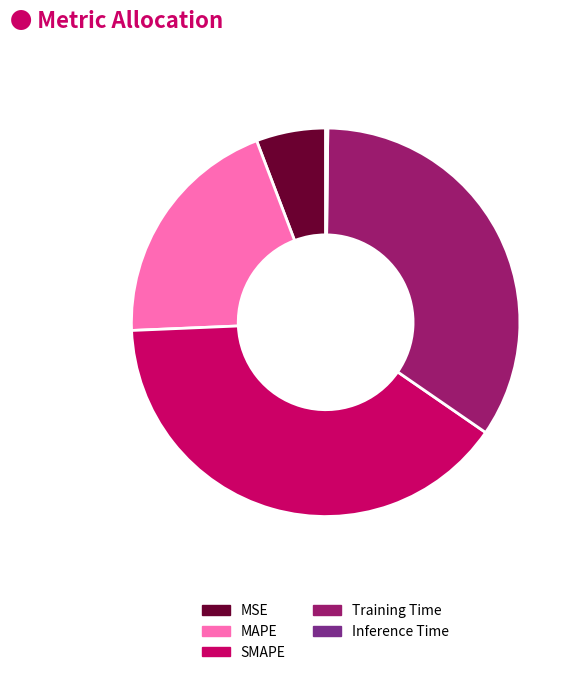

Is there any slice that represents more than half of the pie?

No